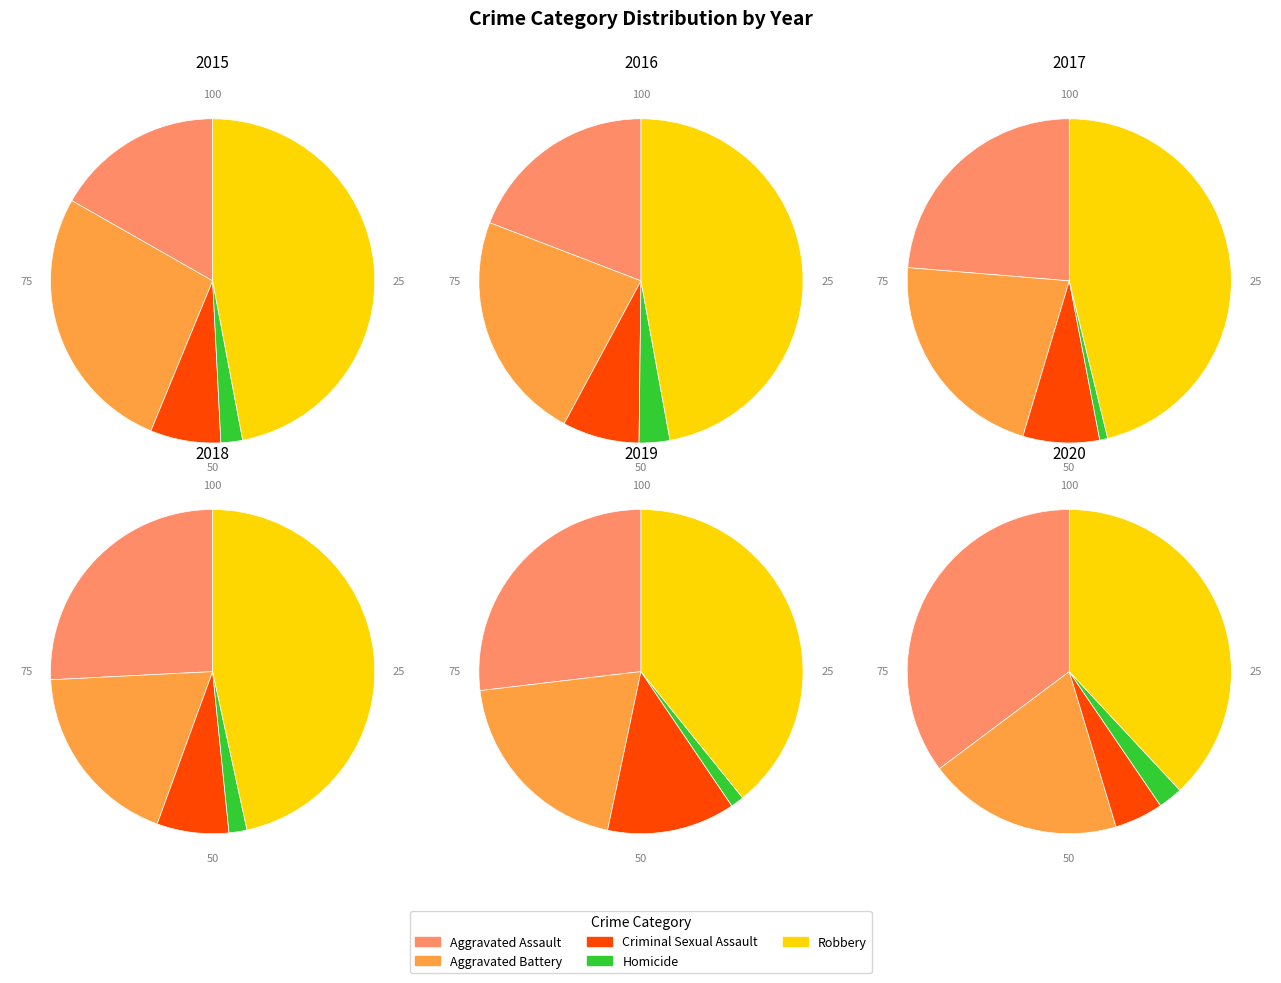

Count the number of slices in the pie.

5